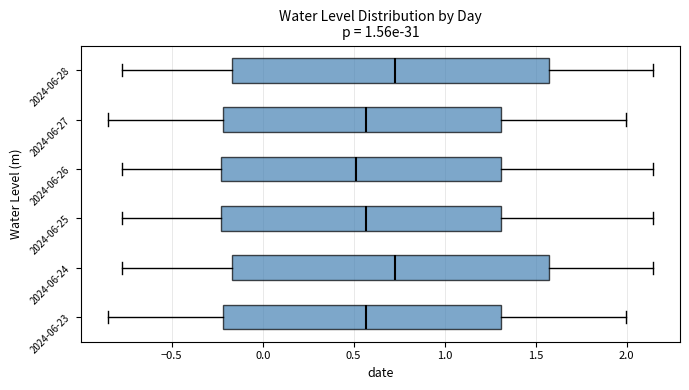

Reading bottom to top, transcribe this box plot: for each box, give where its median line is, the range the box spans, and where its two whiskers end, as read against the x-axis. The values are not printed on the chart, so give them approximately, as read against the axis.

2024-06-23: median 0.55, box -0.20 to 1.30, whiskers -0.85 to 2.00
2024-06-24: median 0.75, box -0.15 to 1.60, whiskers -0.75 to 2.15
2024-06-25: median 0.55, box -0.25 to 1.30, whiskers -0.75 to 2.15
2024-06-26: median 0.50, box -0.25 to 1.30, whiskers -0.75 to 2.15
2024-06-27: median 0.55, box -0.20 to 1.30, whiskers -0.85 to 2.00
2024-06-28: median 0.75, box -0.15 to 1.60, whiskers -0.75 to 2.15